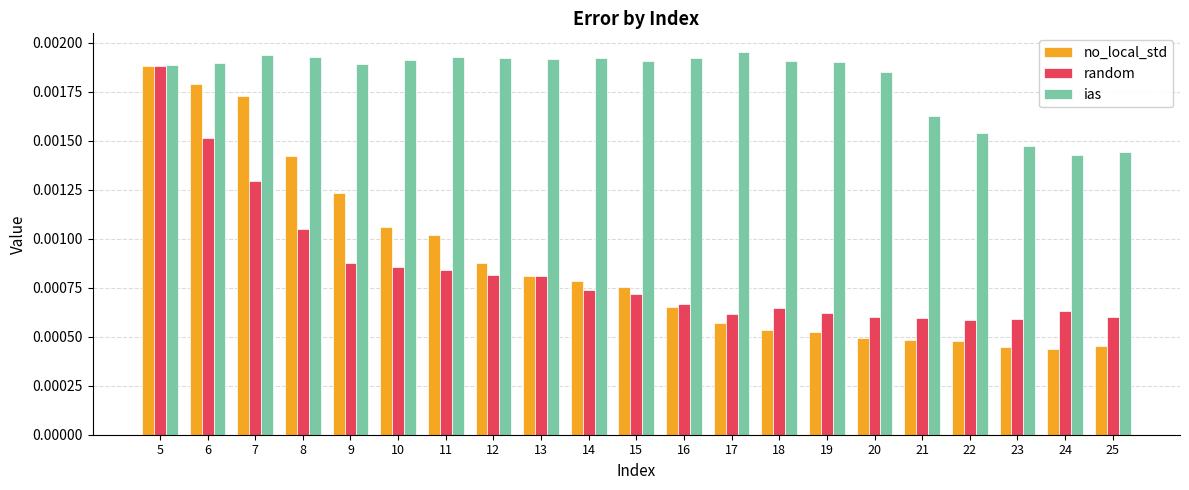

How many bars are there in total?

63